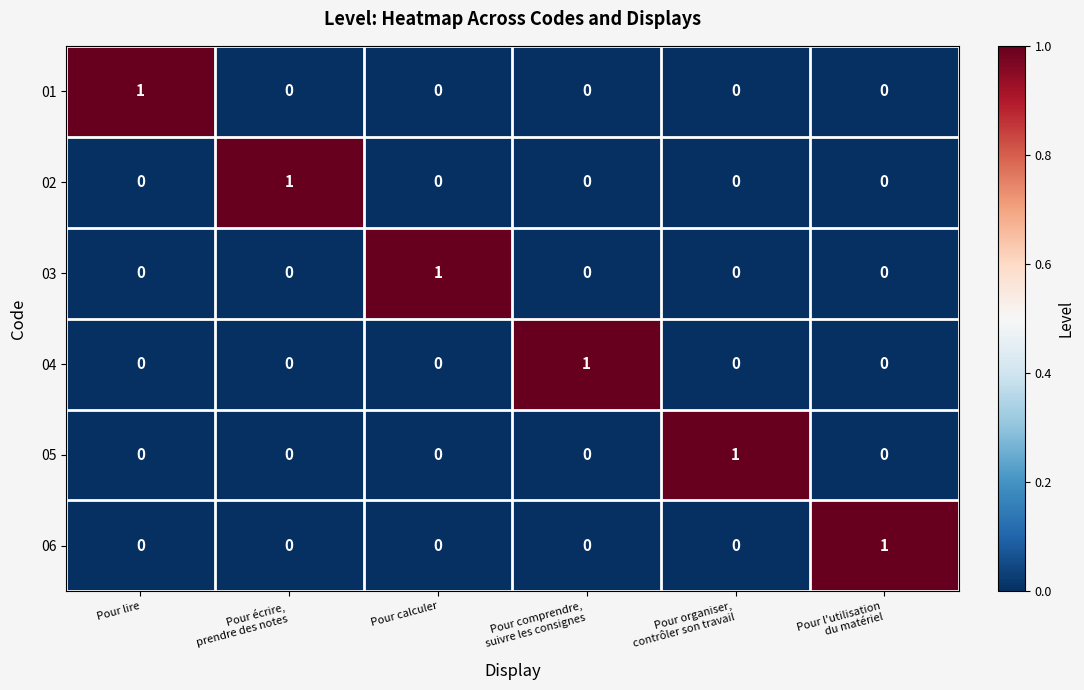

Count the number of categories in the chart.

6